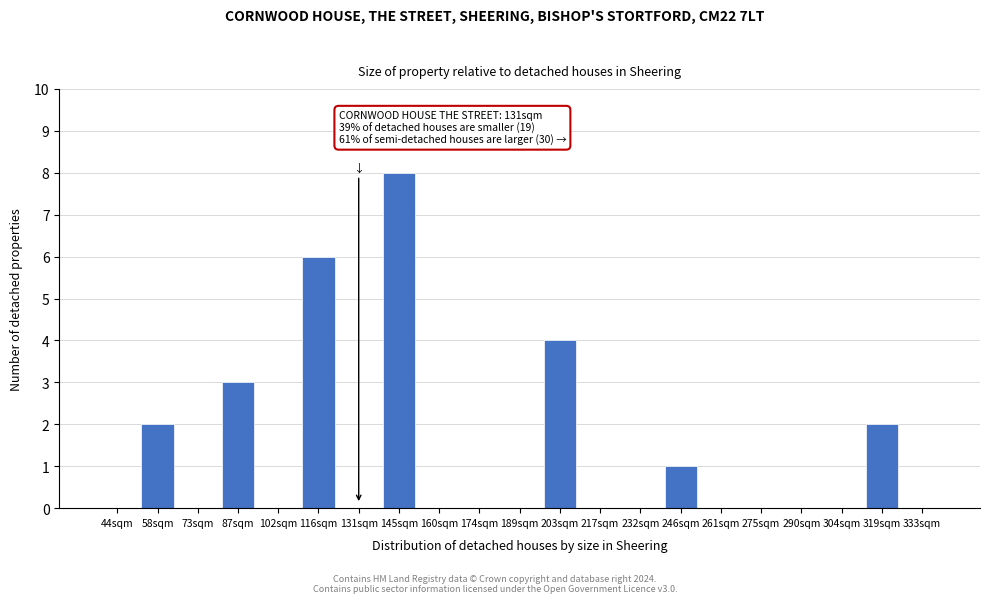

Reading left to right, extract all data points from this chart.

44sqm=0	58sqm=2	73sqm=0	87sqm=3	102sqm=0	116sqm=6	131sqm=0	145sqm=8	160sqm=0	174sqm=0	189sqm=0	203sqm=4	217sqm=0	232sqm=0	246sqm=1	261sqm=0	275sqm=0	290sqm=0	304sqm=0	319sqm=2	333sqm=0